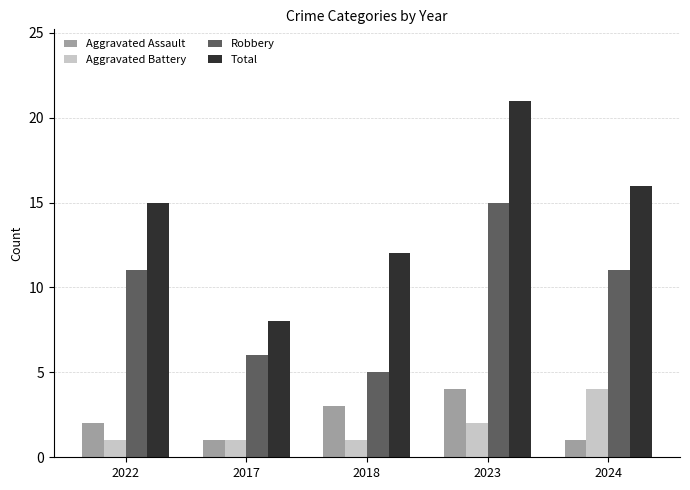

What is the label of the 3rd bar from the right?

2018